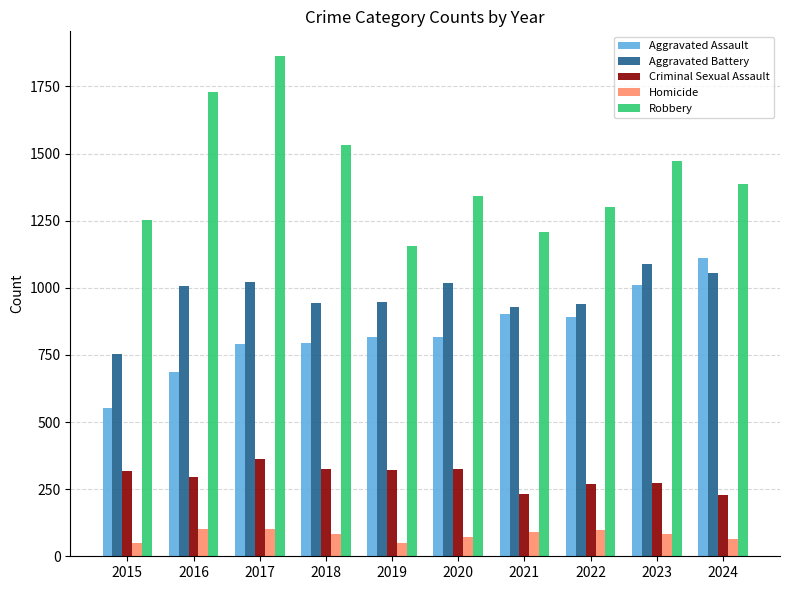

The value of Homicide at 2021 is 159. True or false?

False